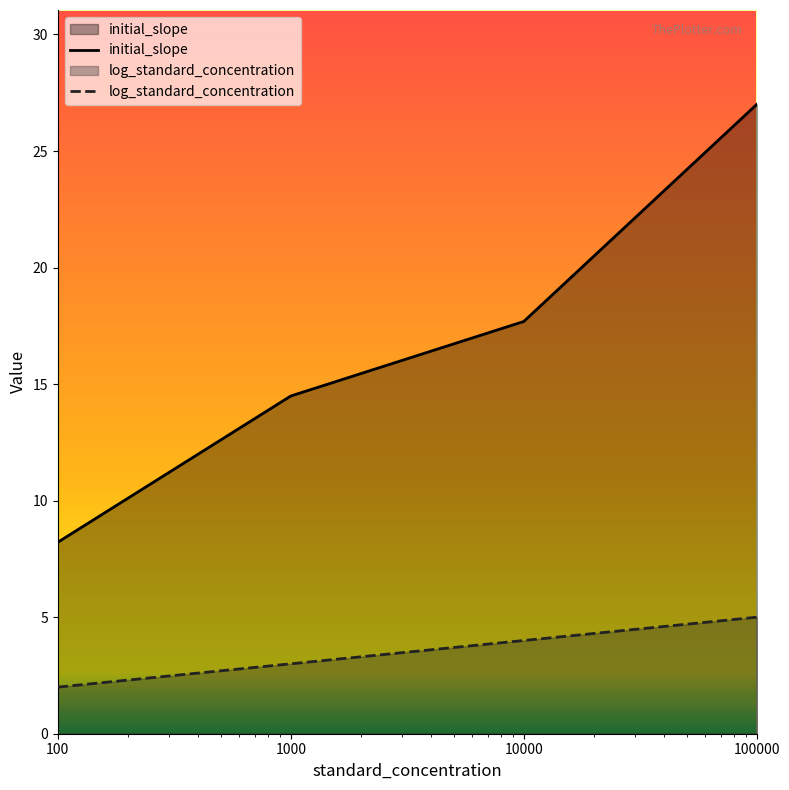

What is the highest value of the initial_slope series?

27.0